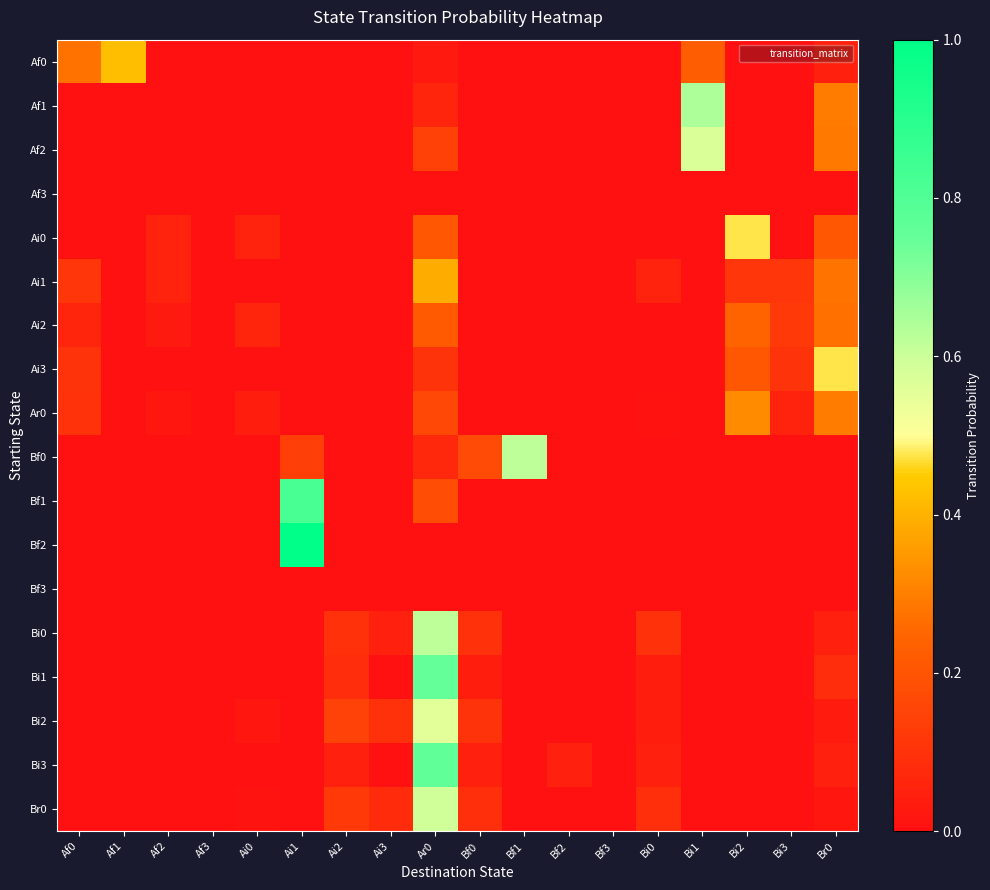

Reading left to right, extract all data points from this chart.

Af0: Af0=0.3	Af1=0.4	Af2=0.0	Af3=0.0	Ai0=0.0	Ai1=0.0	Ai2=0.0	Ai3=0.0	Ar0=0.0	Bf0=0.0	Bf1=0.0	Bf2=0.0	Bf3=0.0	Bi0=0.0	Bi1=0.2	Bi2=0.0	Bi3=0.0	Br0=0.1
Af1: Af0=0.0	Af1=0.0	Af2=0.0	Af3=0.0	Ai0=0.0	Ai1=0.0	Ai2=0.0	Ai3=0.0	Ar0=0.1	Bf0=0.0	Bf1=0.0	Bf2=0.0	Bf3=0.0	Bi0=0.0	Bi1=0.6	Bi2=0.0	Bi3=0.0	Br0=0.3
Af2: Af0=0.0	Af1=0.0	Af2=0.0	Af3=0.0	Ai0=0.0	Ai1=0.0	Ai2=0.0	Ai3=0.0	Ar0=0.1	Bf0=0.0	Bf1=0.0	Bf2=0.0	Bf3=0.0	Bi0=0.0	Bi1=0.6	Bi2=0.0	Bi3=0.0	Br0=0.3
Af3: Af0=0.0	Af1=0.0	Af2=0.0	Af3=0.0	Ai0=0.0	Ai1=0.0	Ai2=0.0	Ai3=0.0	Ar0=0.0	Bf0=0.0	Bf1=0.0	Bf2=0.0	Bf3=0.0	Bi0=0.0	Bi1=0.0	Bi2=0.0	Bi3=0.0	Br0=0.0
Ai0: Af0=0.0	Af1=0.0	Af2=0.1	Af3=0.0	Ai0=0.1	Ai1=0.0	Ai2=0.0	Ai3=0.0	Ar0=0.2	Bf0=0.0	Bf1=0.0	Bf2=0.0	Bf3=0.0	Bi0=0.0	Bi1=0.0	Bi2=0.5	Bi3=0.0	Br0=0.2
Ai1: Af0=0.1	Af1=0.0	Af2=0.1	Af3=0.0	Ai0=0.0	Ai1=0.0	Ai2=0.0	Ai3=0.0	Ar0=0.4	Bf0=0.0	Bf1=0.0	Bf2=0.0	Bf3=0.0	Bi0=0.1	Bi1=0.0	Bi2=0.1	Bi3=0.1	Br0=0.3
Ai2: Af0=0.1	Af1=0.0	Af2=0.0	Af3=0.0	Ai0=0.1	Ai1=0.0	Ai2=0.0	Ai3=0.0	Ar0=0.2	Bf0=0.0	Bf1=0.0	Bf2=0.0	Bf3=0.0	Bi0=0.0	Bi1=0.0	Bi2=0.2	Bi3=0.1	Br0=0.3
Ai3: Af0=0.1	Af1=0.0	Af2=0.0	Af3=0.0	Ai0=0.0	Ai1=0.0	Ai2=0.0	Ai3=0.0	Ar0=0.1	Bf0=0.0	Bf1=0.0	Bf2=0.0	Bf3=0.0	Bi0=0.0	Bi1=0.0	Bi2=0.2	Bi3=0.1	Br0=0.5
Ar0: Af0=0.1	Af1=0.0	Af2=0.0	Af3=0.0	Ai0=0.0	Ai1=0.0	Ai2=0.0	Ai3=0.0	Ar0=0.2	Bf0=0.0	Bf1=0.0	Bf2=0.0	Bf3=0.0	Bi0=0.0	Bi1=0.0	Bi2=0.3	Bi3=0.1	Br0=0.3
Bf0: Af0=0.0	Af1=0.0	Af2=0.0	Af3=0.0	Ai0=0.0	Ai1=0.1	Ai2=0.0	Ai3=0.0	Ar0=0.1	Bf0=0.2	Bf1=0.6	Bf2=0.0	Bf3=0.0	Bi0=0.0	Bi1=0.0	Bi2=0.0	Bi3=0.0	Br0=0.0
Bf1: Af0=0.0	Af1=0.0	Af2=0.0	Af3=0.0	Ai0=0.0	Ai1=0.8	Ai2=0.0	Ai3=0.0	Ar0=0.2	Bf0=0.0	Bf1=0.0	Bf2=0.0	Bf3=0.0	Bi0=0.0	Bi1=0.0	Bi2=0.0	Bi3=0.0	Br0=0.0
Bf2: Af0=0.0	Af1=0.0	Af2=0.0	Af3=0.0	Ai0=0.0	Ai1=1.0	Ai2=0.0	Ai3=0.0	Ar0=0.0	Bf0=0.0	Bf1=0.0	Bf2=0.0	Bf3=0.0	Bi0=0.0	Bi1=0.0	Bi2=0.0	Bi3=0.0	Br0=0.0
Bf3: Af0=0.0	Af1=0.0	Af2=0.0	Af3=0.0	Ai0=0.0	Ai1=0.0	Ai2=0.0	Ai3=0.0	Ar0=0.0	Bf0=0.0	Bf1=0.0	Bf2=0.0	Bf3=0.0	Bi0=0.0	Bi1=0.0	Bi2=0.0	Bi3=0.0	Br0=0.0
Bi0: Af0=0.0	Af1=0.0	Af2=0.0	Af3=0.0	Ai0=0.0	Ai1=0.0	Ai2=0.1	Ai3=0.0	Ar0=0.6	Bf0=0.1	Bf1=0.0	Bf2=0.0	Bf3=0.0	Bi0=0.1	Bi1=0.0	Bi2=0.0	Bi3=0.0	Br0=0.0
Bi1: Af0=0.0	Af1=0.0	Af2=0.0	Af3=0.0	Ai0=0.0	Ai1=0.0	Ai2=0.1	Ai3=0.0	Ar0=0.8	Bf0=0.0	Bf1=0.0	Bf2=0.0	Bf3=0.0	Bi0=0.0	Bi1=0.0	Bi2=0.0	Bi3=0.0	Br0=0.1
Bi2: Af0=0.0	Af1=0.0	Af2=0.0	Af3=0.0	Ai0=0.0	Ai1=0.0	Ai2=0.1	Ai3=0.1	Ar0=0.6	Bf0=0.1	Bf1=0.0	Bf2=0.0	Bf3=0.0	Bi0=0.0	Bi1=0.0	Bi2=0.0	Bi3=0.0	Br0=0.0
Bi3: Af0=0.0	Af1=0.0	Af2=0.0	Af3=0.0	Ai0=0.0	Ai1=0.0	Ai2=0.0	Ai3=0.0	Ar0=0.8	Bf0=0.0	Bf1=0.0	Bf2=0.0	Bf3=0.0	Bi0=0.0	Bi1=0.0	Bi2=0.0	Bi3=0.0	Br0=0.0
Br0: Af0=0.0	Af1=0.0	Af2=0.0	Af3=0.0	Ai0=0.0	Ai1=0.0	Ai2=0.1	Ai3=0.1	Ar0=0.6	Bf0=0.1	Bf1=0.0	Bf2=0.0	Bf3=0.0	Bi0=0.1	Bi1=0.0	Bi2=0.0	Bi3=0.0	Br0=0.0